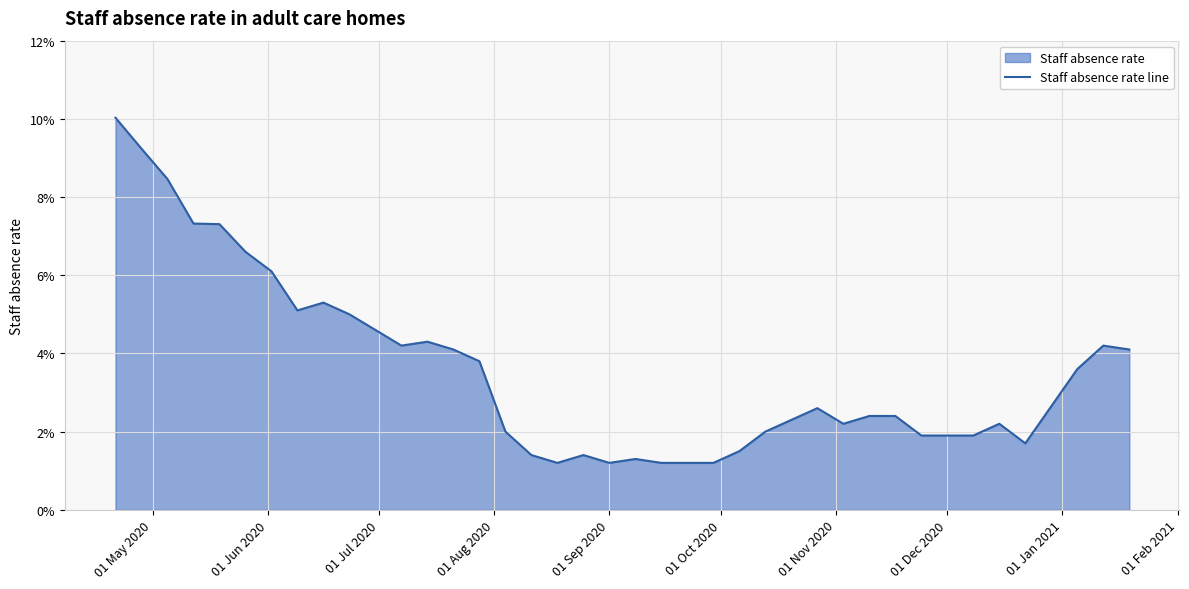

What is the smallest value displayed?

1.2